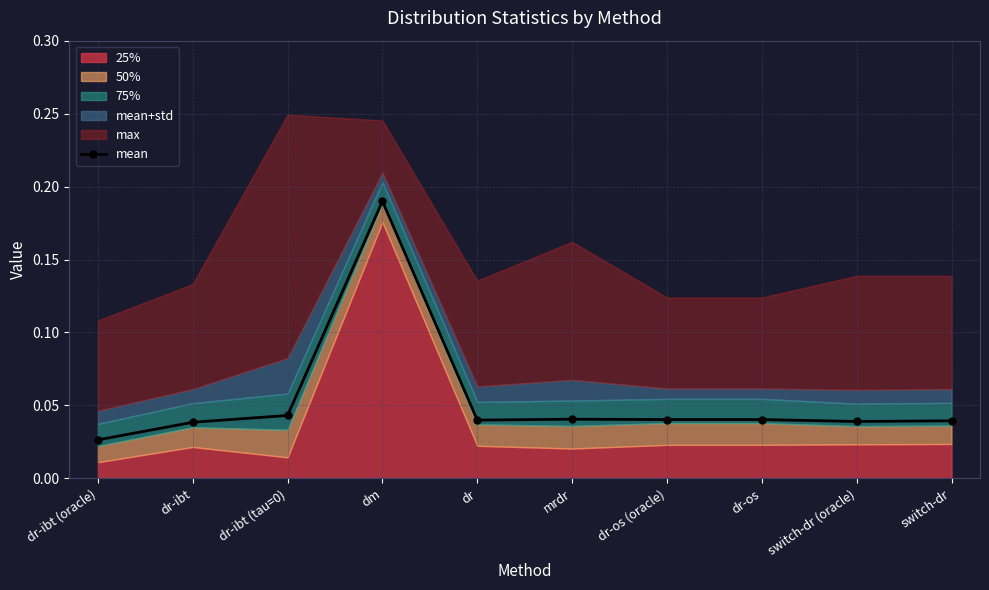

At which category does the chart reach its peak across all series?

dm